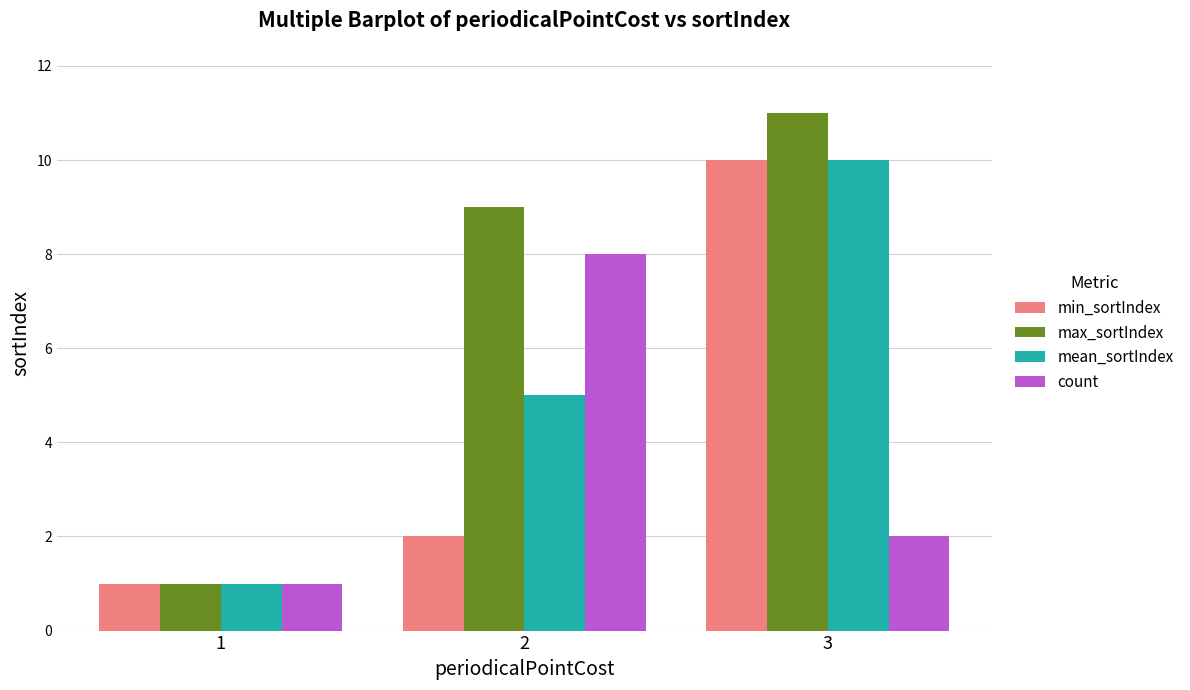

At which category does the chart reach its minimum across all series?

1